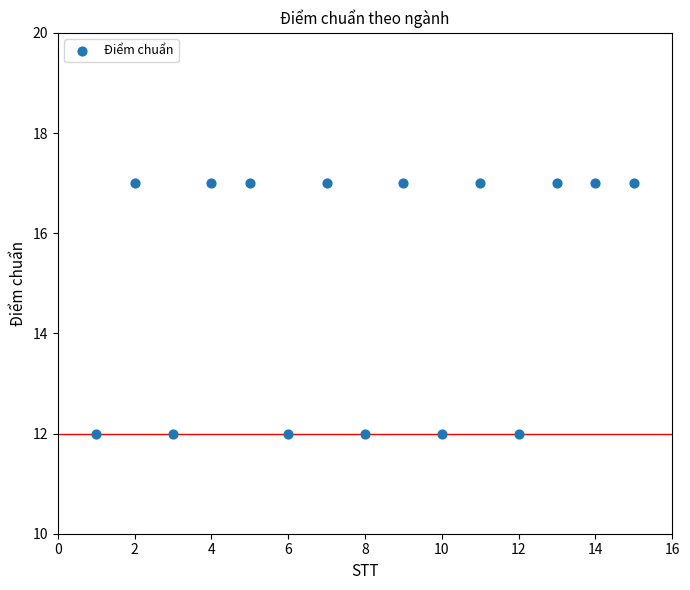

What is the range of X values (max minus min)?

14